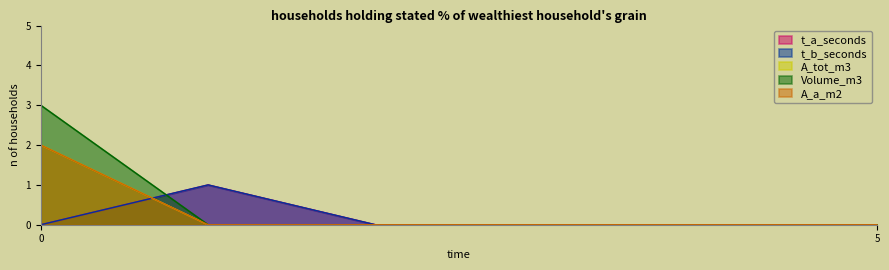

How many data points in t_a_seconds are above 0?

1